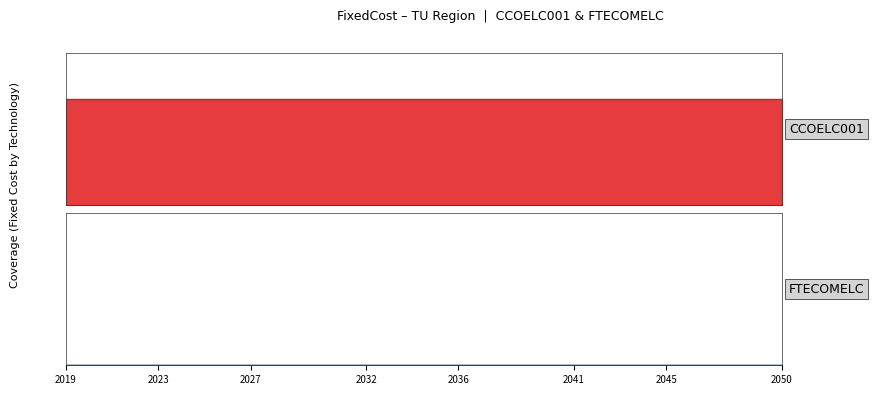

What value does the CCOELC001 series have at 2028?

4.2